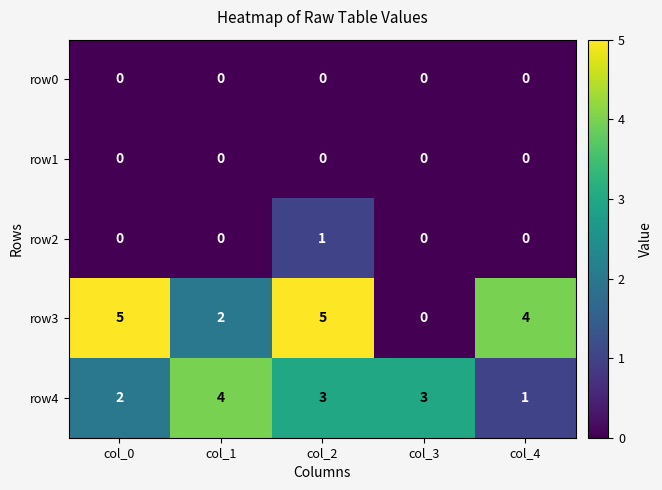

Which series has the largest total across all categories?

row3